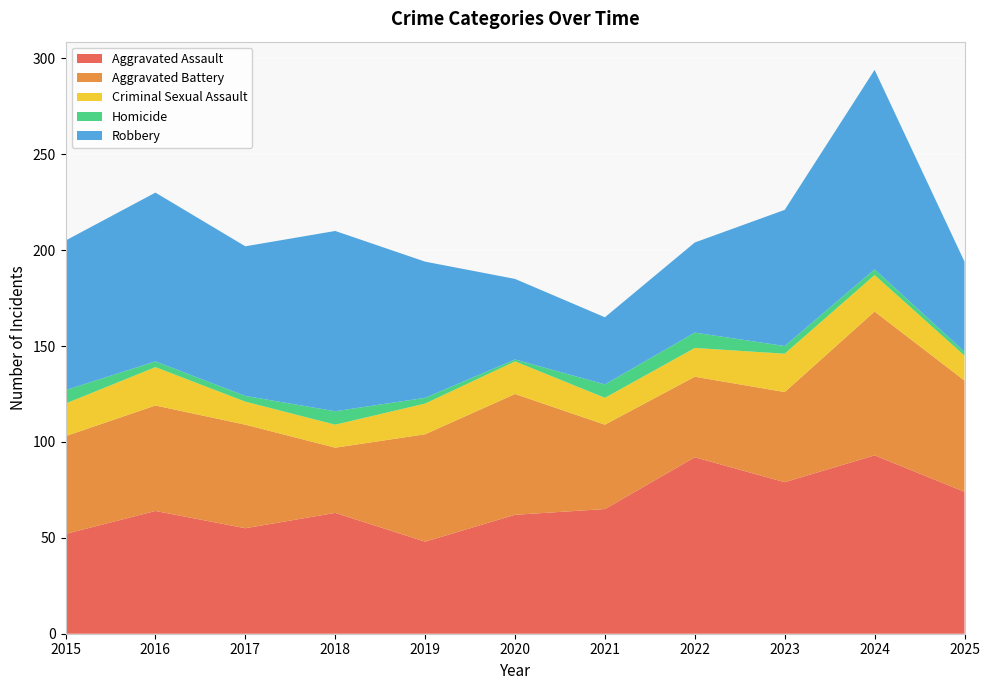

Reading left to right, transcribe all the data shown in this chart.

Aggravated Assault: 2015=52	2016=64	2017=55	2018=63	2019=48	2020=62	2021=65	2022=92	2023=79	2024=93	2025=74
Aggravated Battery: 2015=51	2016=55	2017=54	2018=34	2019=56	2020=63	2021=44	2022=42	2023=47	2024=75	2025=58
Criminal Sexual Assault: 2015=17	2016=20	2017=12	2018=12	2019=16	2020=17	2021=14	2022=15	2023=20	2024=19	2025=13
Homicide: 2015=7	2016=3	2017=3	2018=7	2019=3	2020=1	2021=7	2022=8	2023=4	2024=3	2025=2
Robbery: 2015=78	2016=88	2017=78	2018=94	2019=71	2020=42	2021=35	2022=47	2023=71	2024=104	2025=47